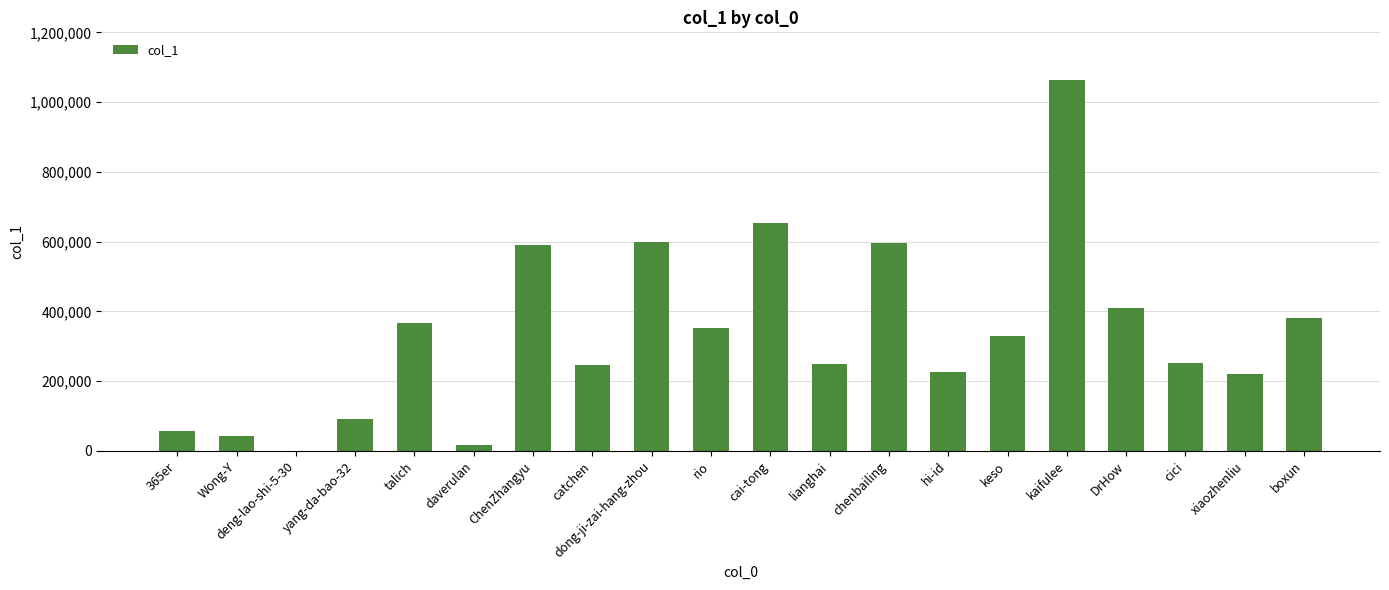

Between kaifulee and dong-ji-zai-hang-zhou, which is larger?

kaifulee